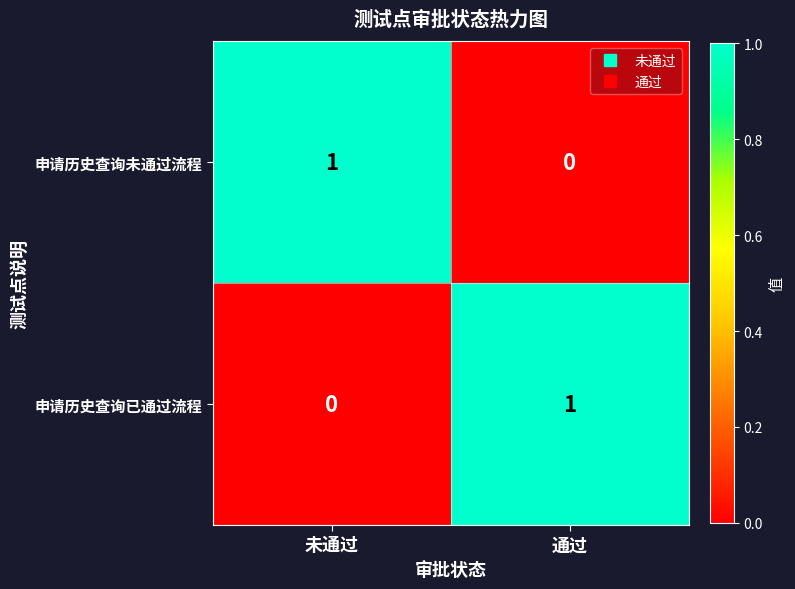

At 未通过, list the series in order from smallest to largest.

申请历史查询已通过流程, 申请历史查询未通过流程